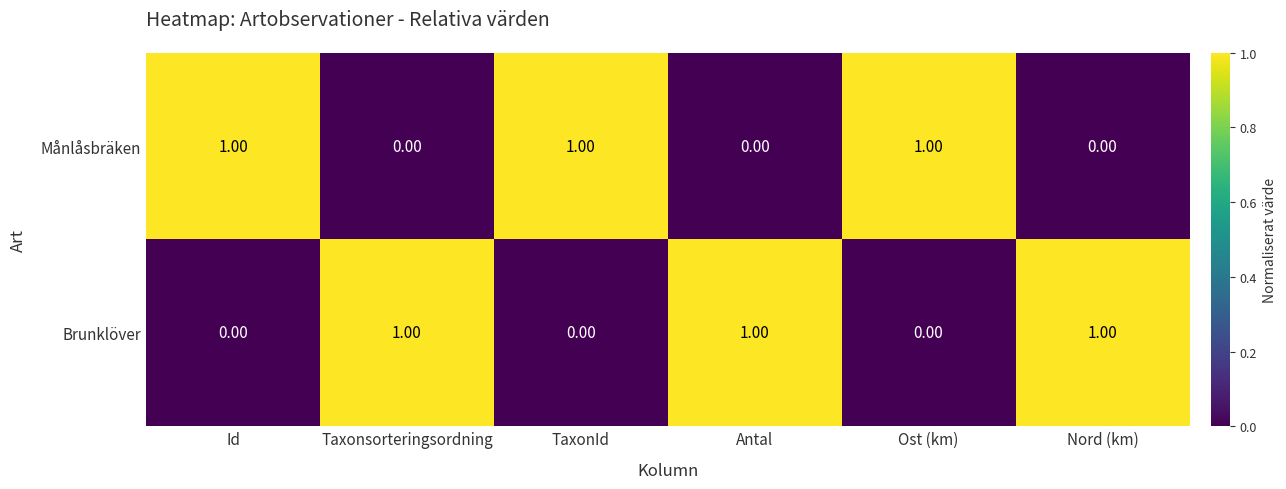

At Antal, list the series in order from largest to smallest.

Brunklöver, Månlåsbräken